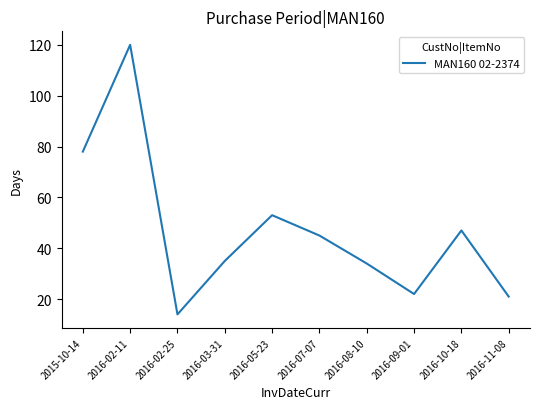

What is the change in value from 2016-02-25 to 2016-05-23?

+39